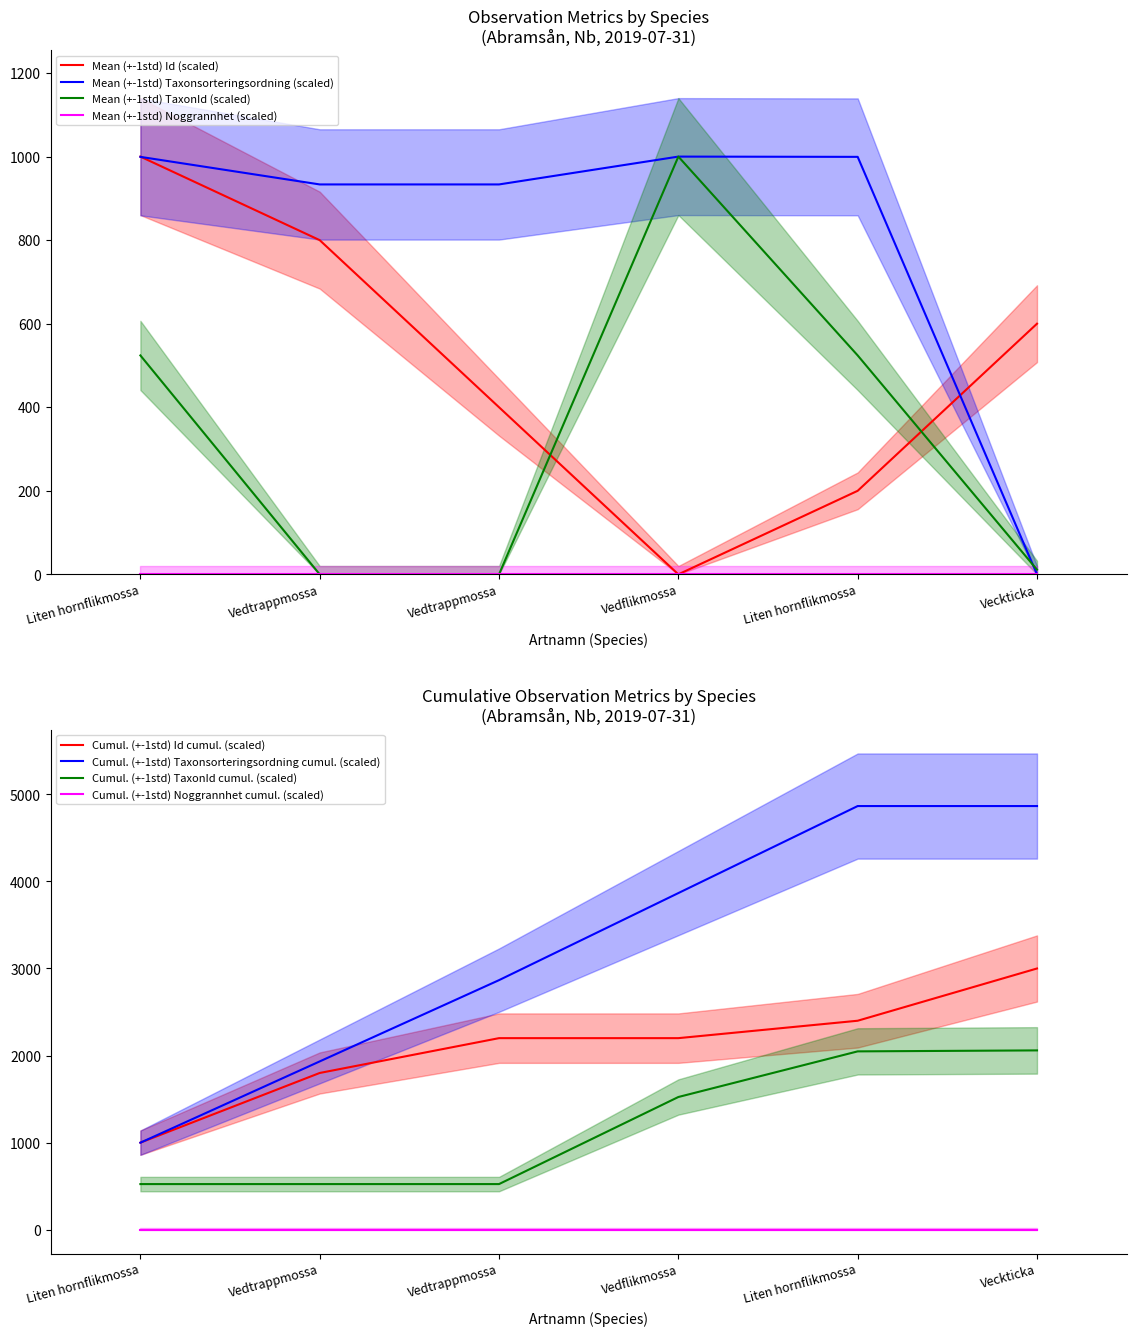

What is the greatest value displayed?

1000.0